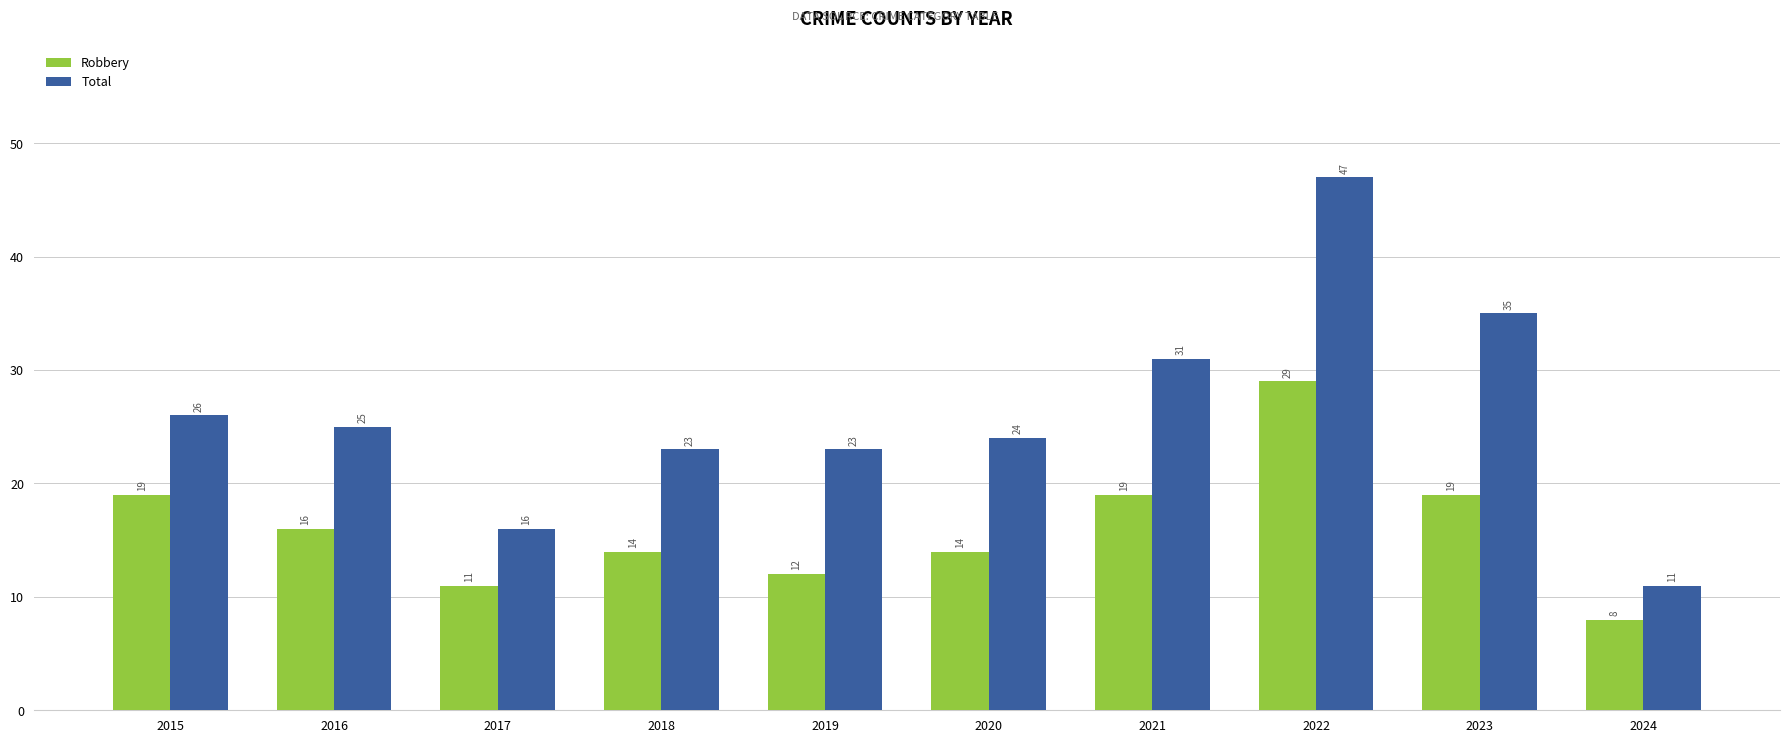

What is the difference between the Total values at 2023 and 2021?

4